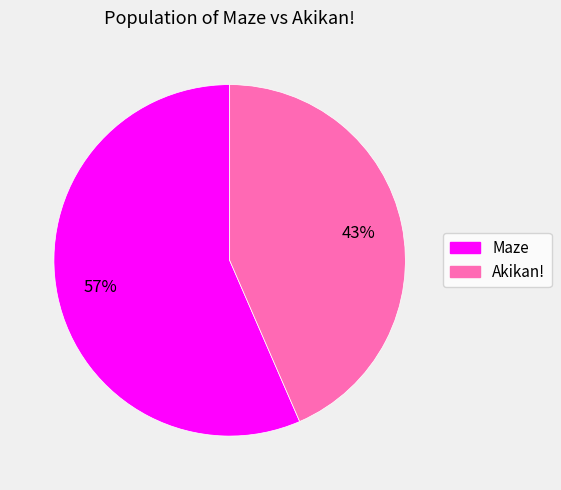

Is it true that Akikan! is 43% of the pie?

True